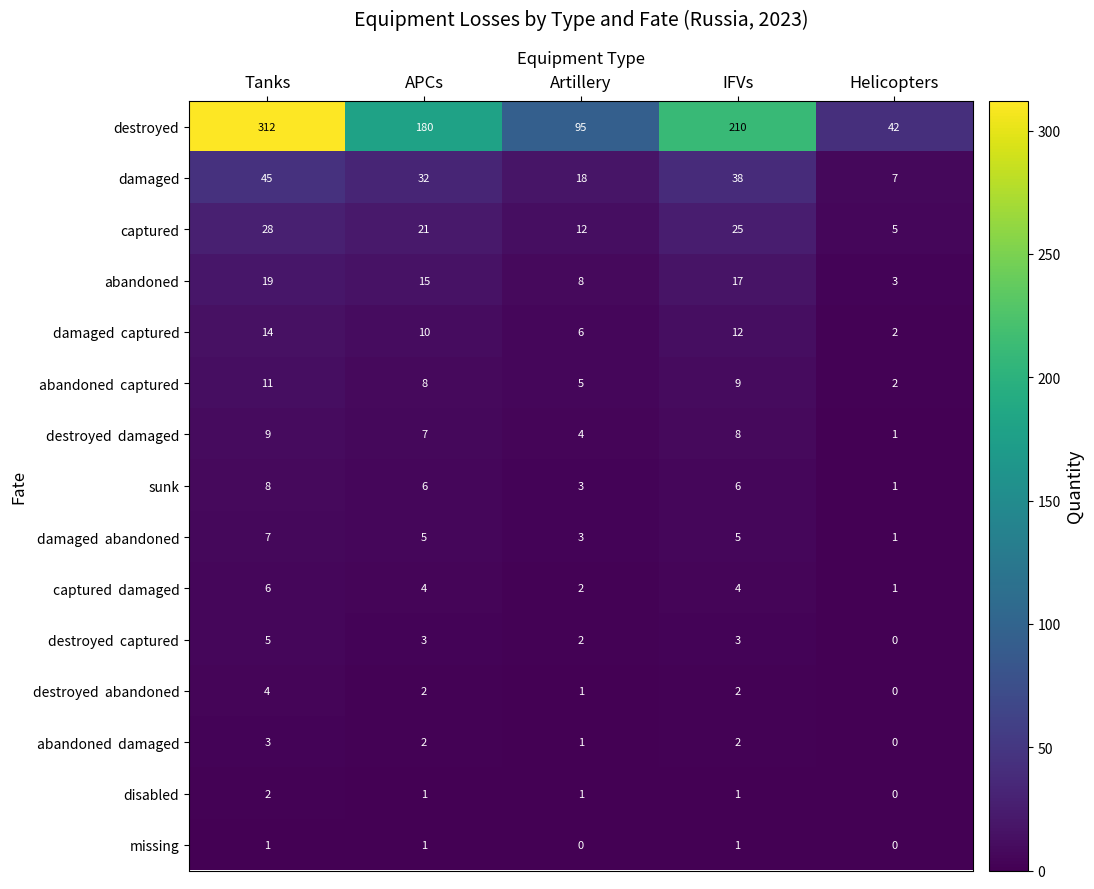

At which label is damaged closest to 26?

APCs